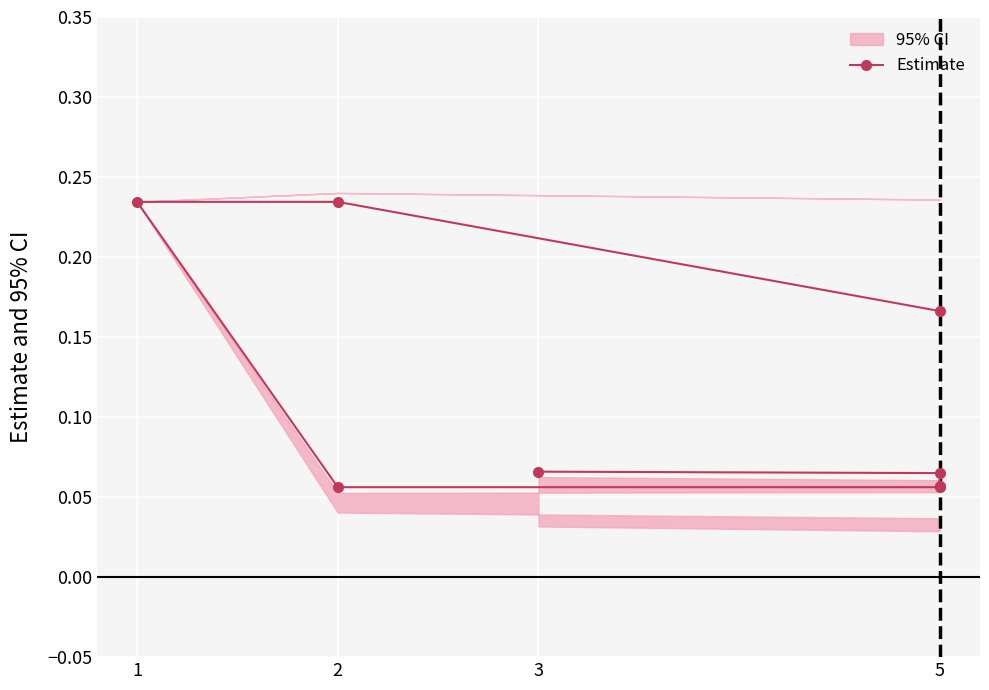

What is the sum of all values?

0.9